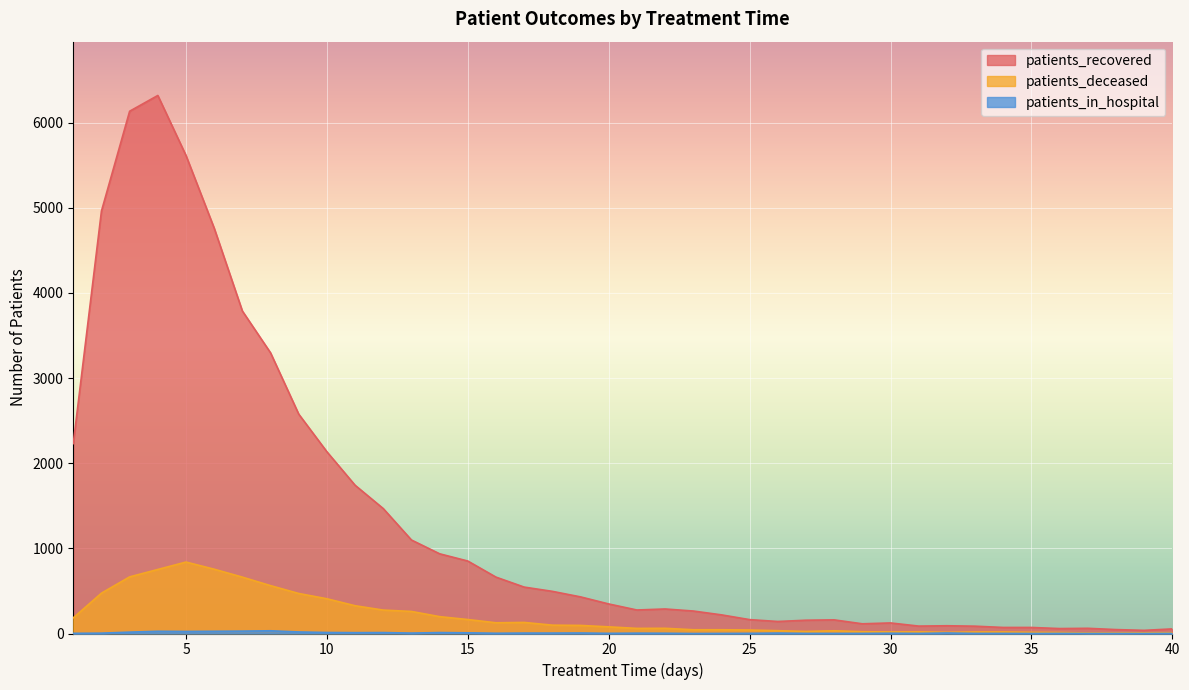

Reading left to right, transcribe all the data shown in this chart.

patients_recovered: 1=2230	2=4961	3=6133	4=6318	5=5613	6=4760	7=3787	8=3296	9=2576	10=2134	11=1741	12=1467	13=1098	14=936	15=851	16=662	17=545	18=495	19=430	20=347	21=276	22=288	23=264	24=219	25=163	26=141	27=156	28=160	29=114	30=124	31=87	32=91	33=86	34=71	35=71	36=58	37=61	38=46	39=37	40=54
patients_deceased: 1=184	2=474	3=665	4=752	5=839	6=755	7=662	8=562	9=470	10=408	11=326	12=275	13=259	14=198	15=164	16=126	17=130	18=98	19=95	20=78	21=60	22=61	23=44	24=44	25=41	26=33	27=24	28=32	29=21	30=18	31=19	32=14	33=18	34=18	35=14	36=12	37=6	38=6	39=8	40=9
patients_in_hospital: 1=2	2=4	3=16	4=26	5=24	6=26	7=28	8=32	9=18	10=12	11=10	12=11	13=5	14=11	15=8	16=3	17=5	18=5	19=6	20=2	21=4	22=3	23=0	24=1	25=2	26=5	27=1	28=1	29=1	30=3	31=1	32=6	33=1	34=1	35=0	36=1	37=0	38=0	39=0	40=1